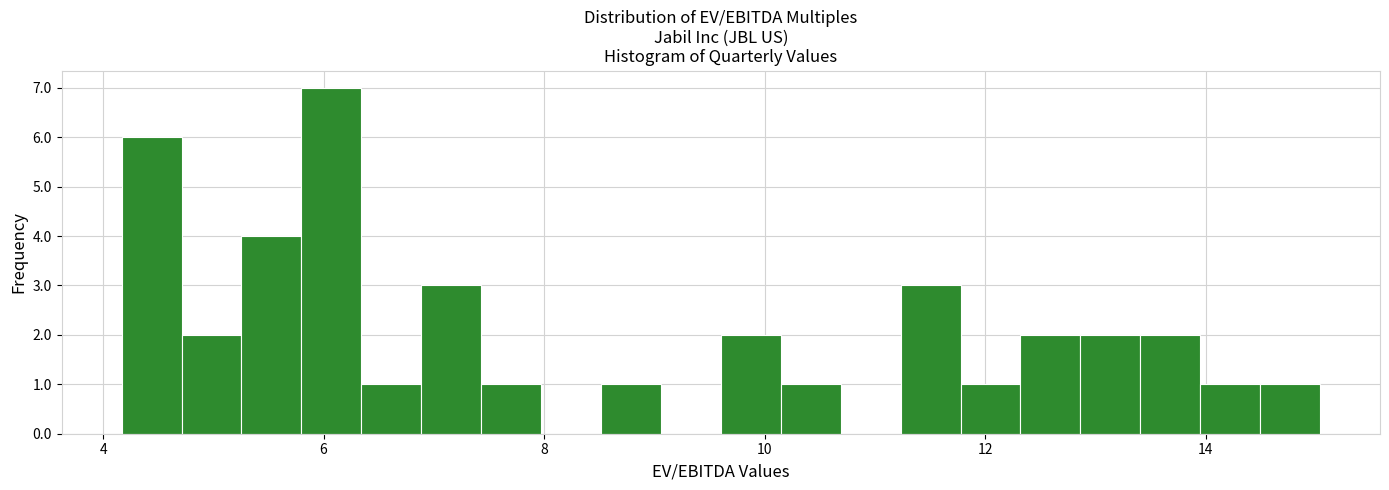

Read against the x-axis, roughly where is the centre of the tallest bar?

6.0